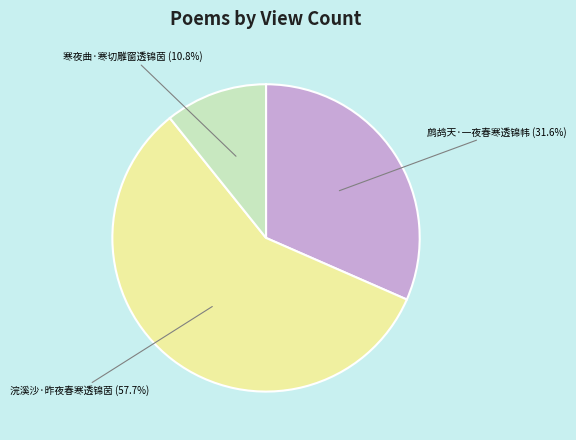

To the nearest percent, what is the difference between the largest and smallest slice percentages?

47%